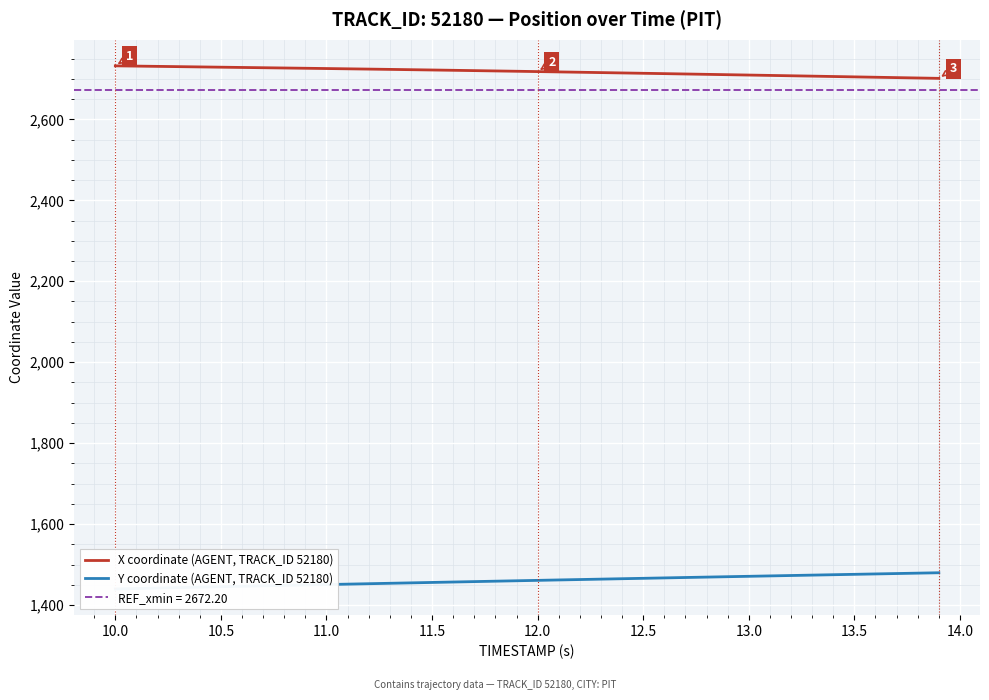

At how many categories does at least one series exceed 2023?

40